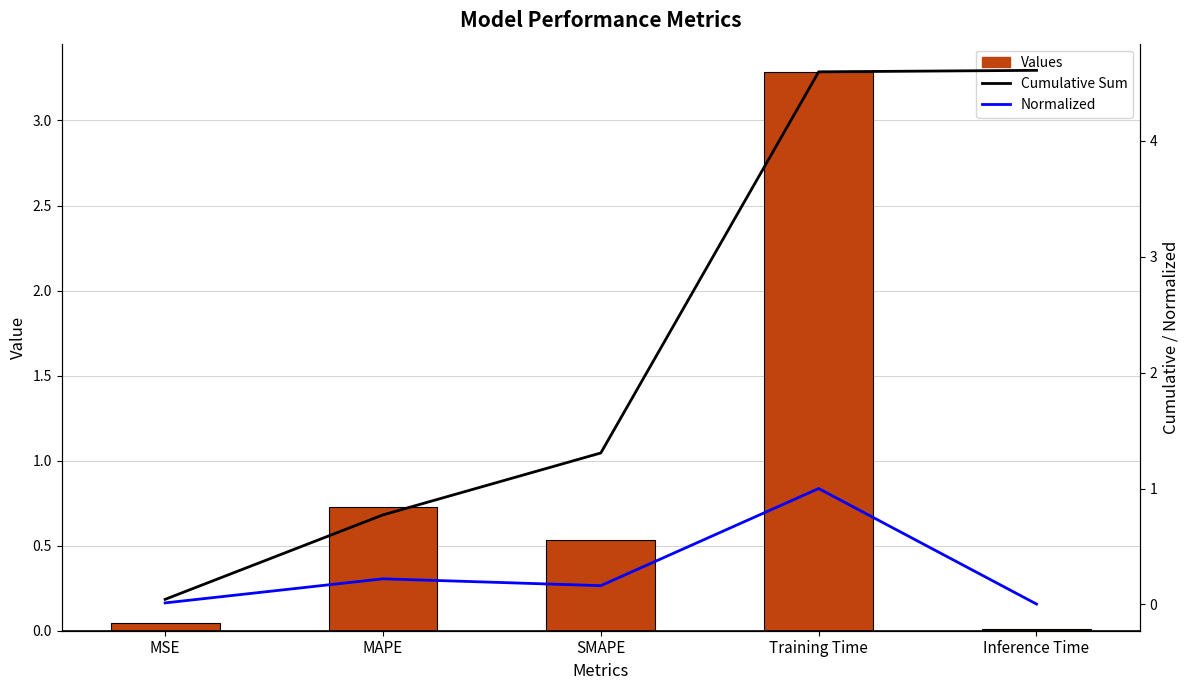

What is the total value across all series at Inference Time?

4.6